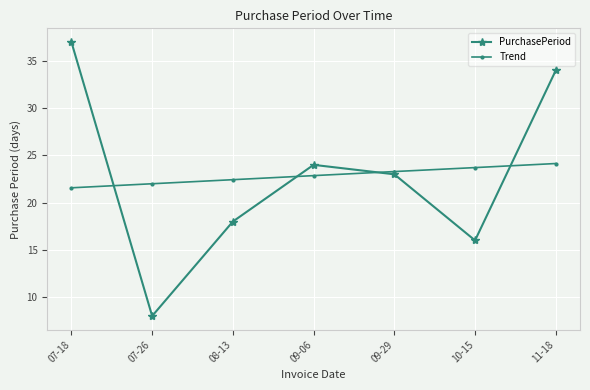

Reading left to right, list all the values displayed in this chart.

PurchasePeriod: 07-18=37.0	07-26=8.0	08-13=18.0	09-06=24.0	09-29=23.0	10-15=16.0	11-18=34.0
Trend: 07-18=21.6	07-26=22.0	08-13=22.4	09-06=22.9	09-29=23.3	10-15=23.7	11-18=24.1